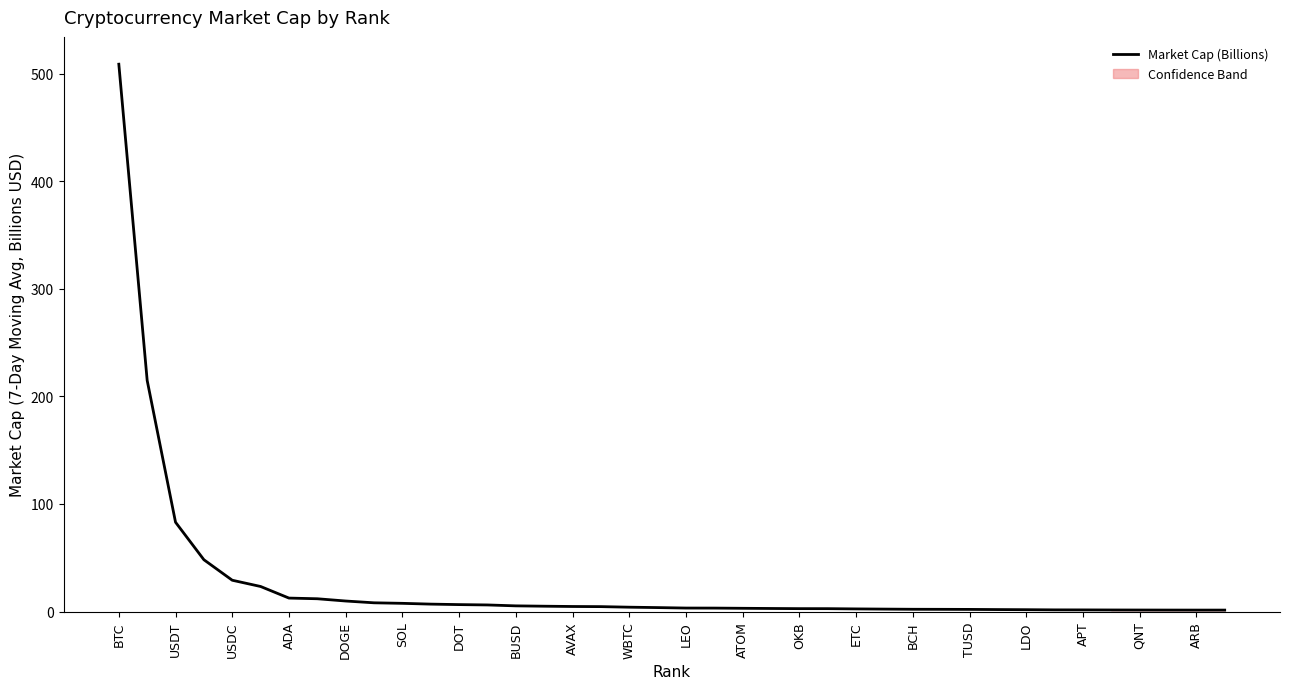

What is the average value?

26.2